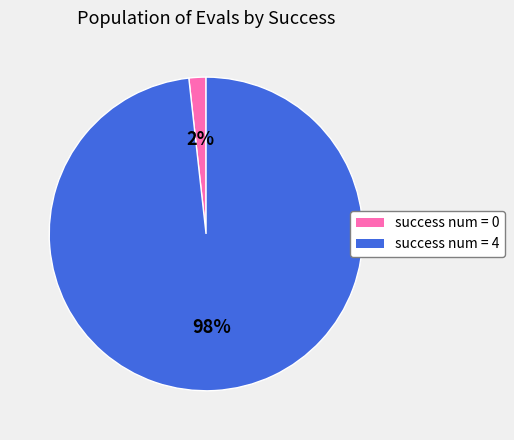

Count the number of slices in the pie.

2